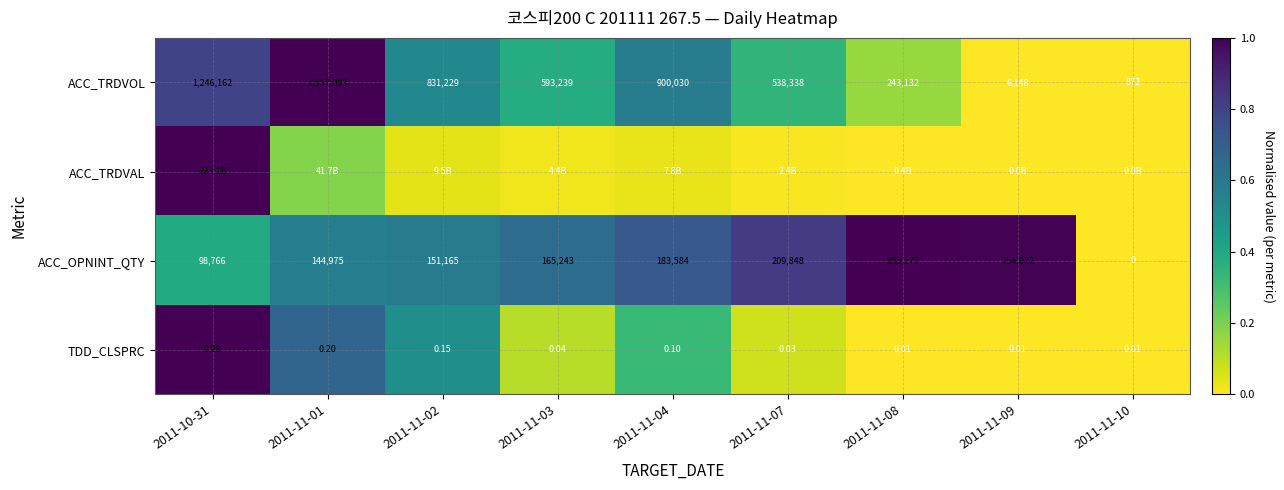

At how many categories does at least one series exceed 0?

8